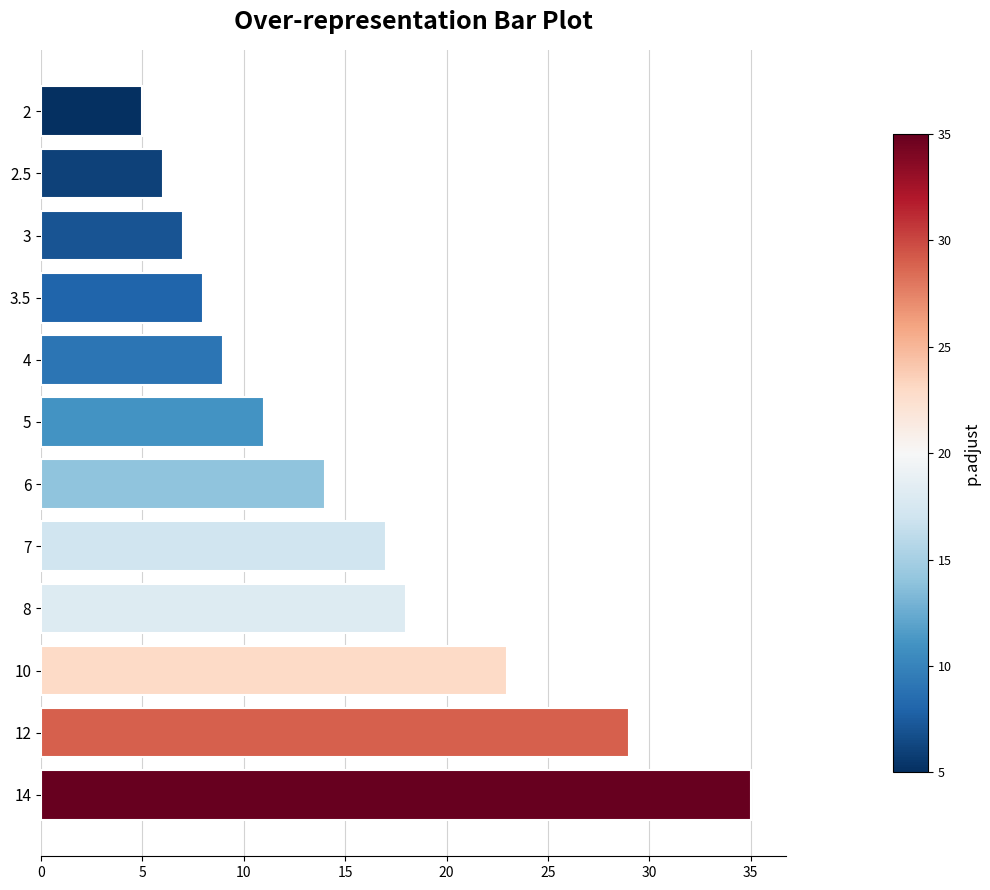

What is the change in value from 3 to 10?

+16